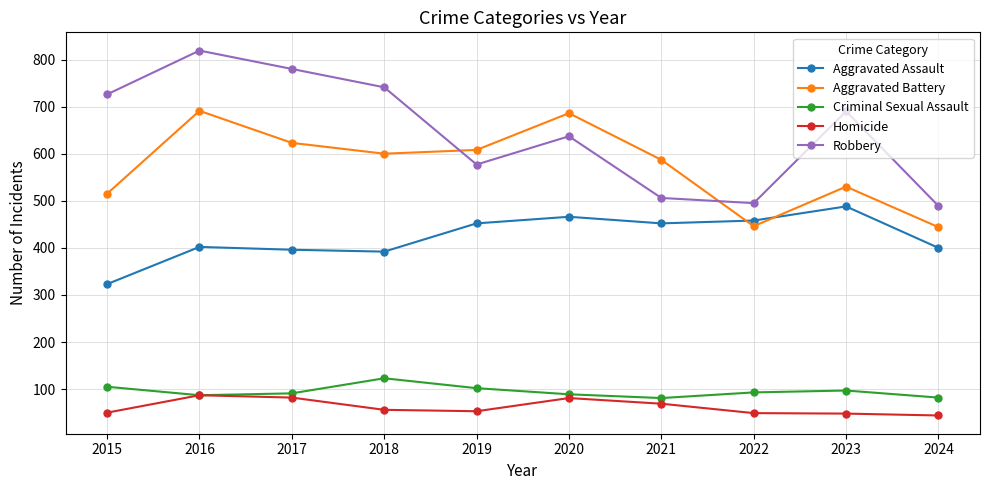

What is the sum of the Aggravated Battery values at 2015 and 2019?

1123